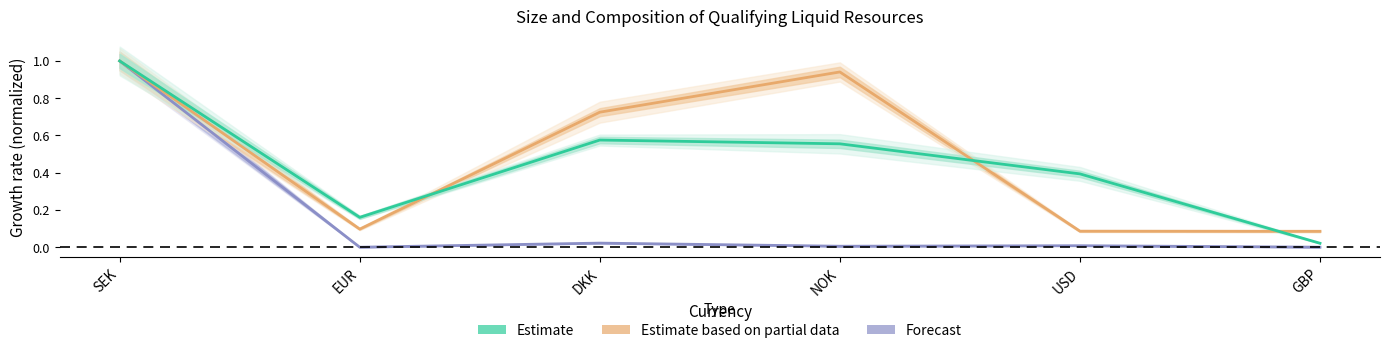

The value of 7.1.5 at DKK is 0.6. True or false?

True